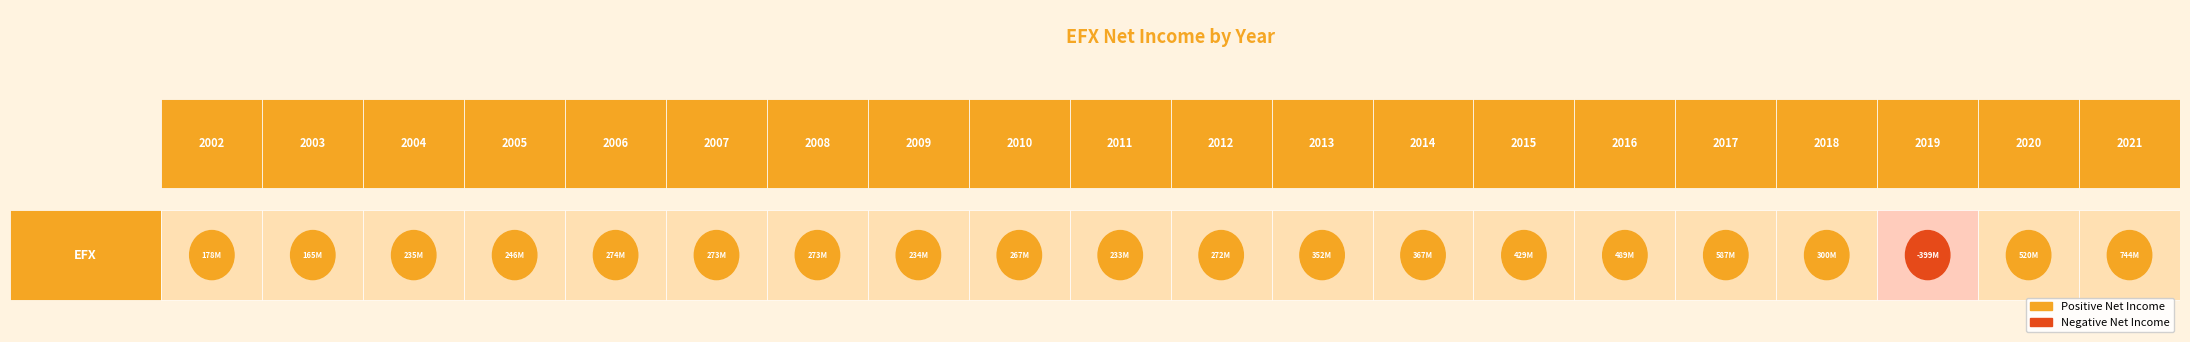

What is the difference between the values at 2008 and 2003?

107900000